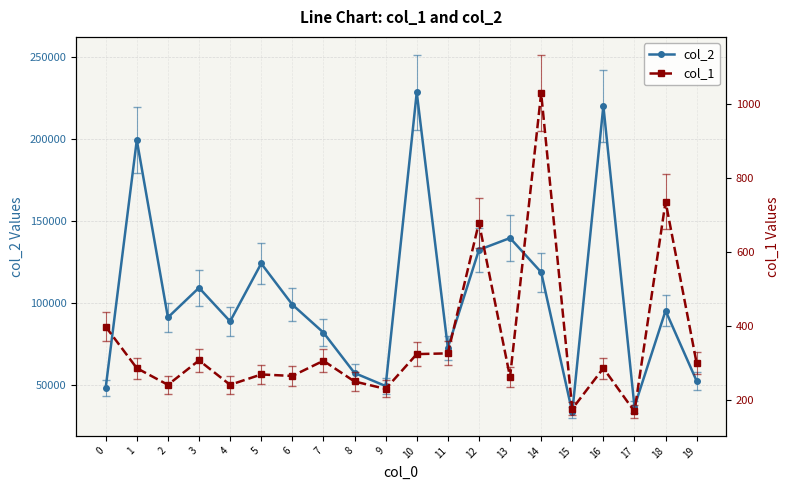

Rank the series by their maximum value, from lowest to highest.

col_1, col_2